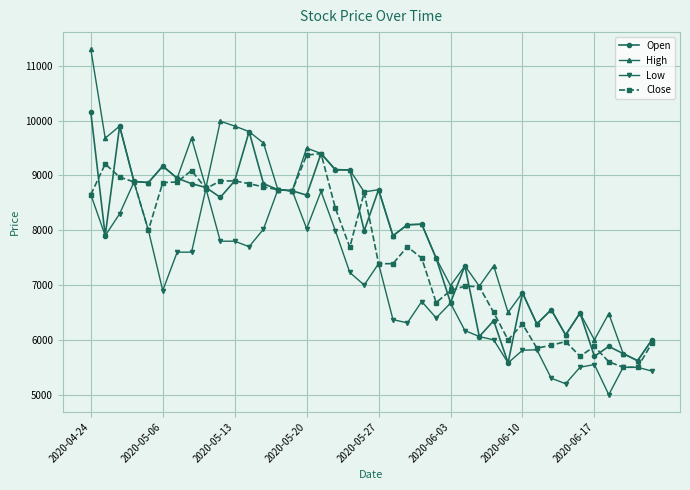

Which series has the largest total across all categories?

High